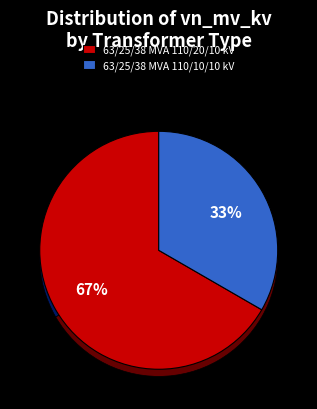

Is 63/25/38 MVA 110/10/10 kV the majority of the pie?

No